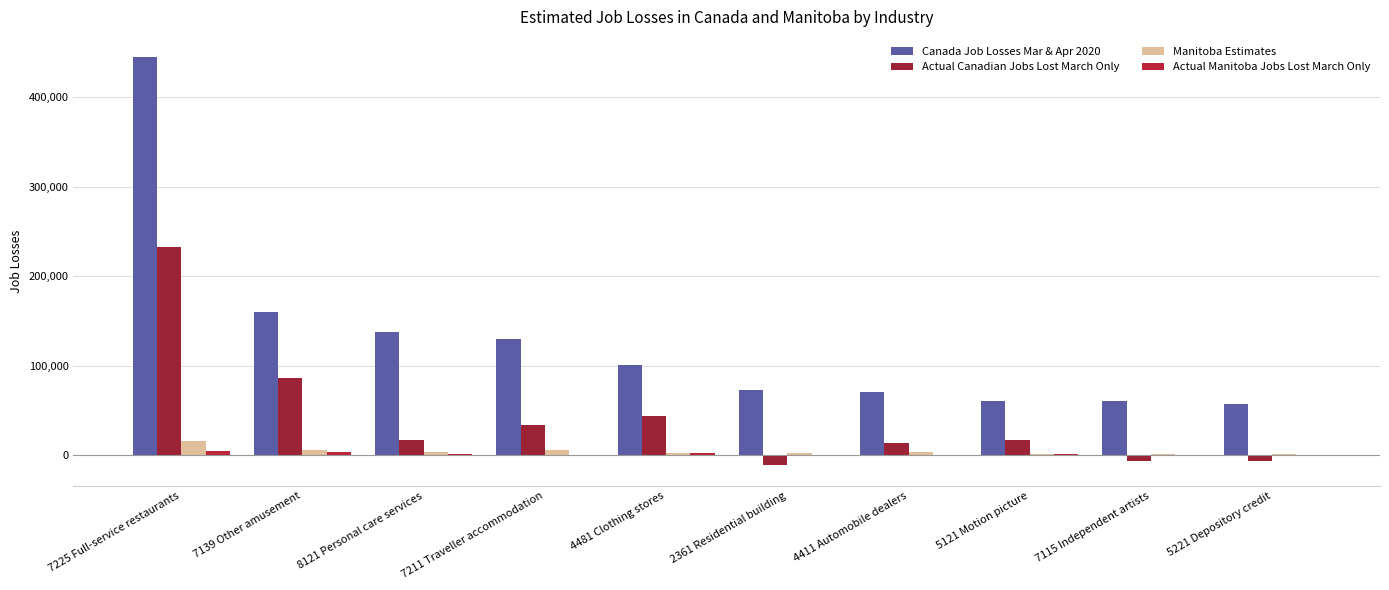

Does the chart contain stacked bars?

No